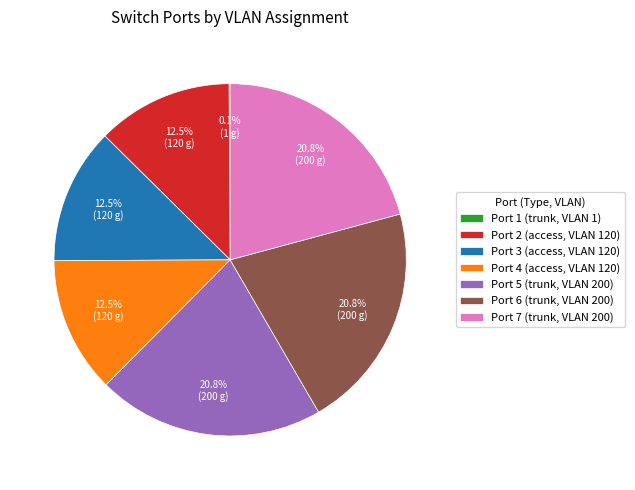

The Port 6 (trunk, VLAN 200) slice represents 21% of the pie. True or false?

True